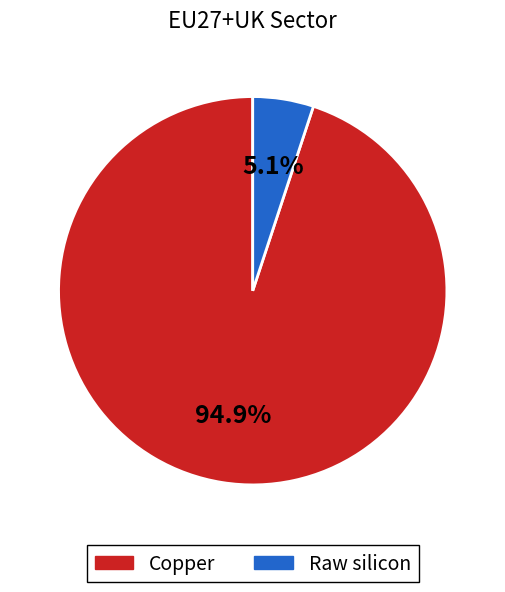

How many segments does this pie chart have?

2